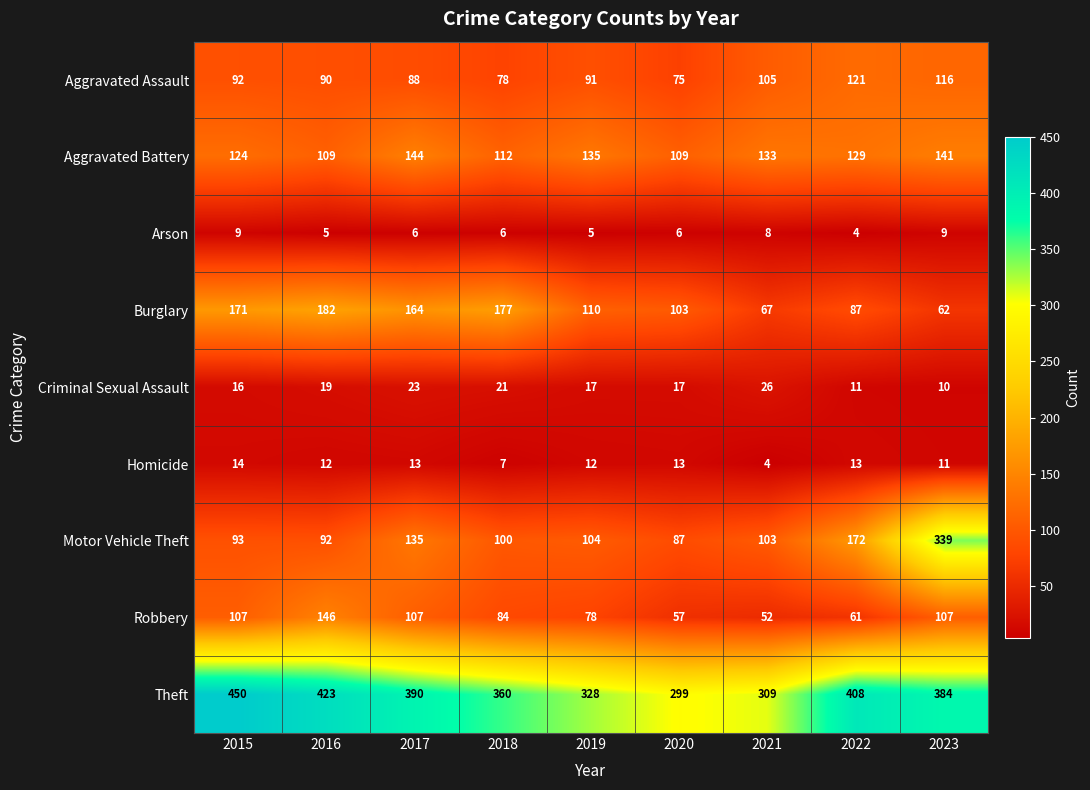

Where does the Burglary series first go above 110?

2015